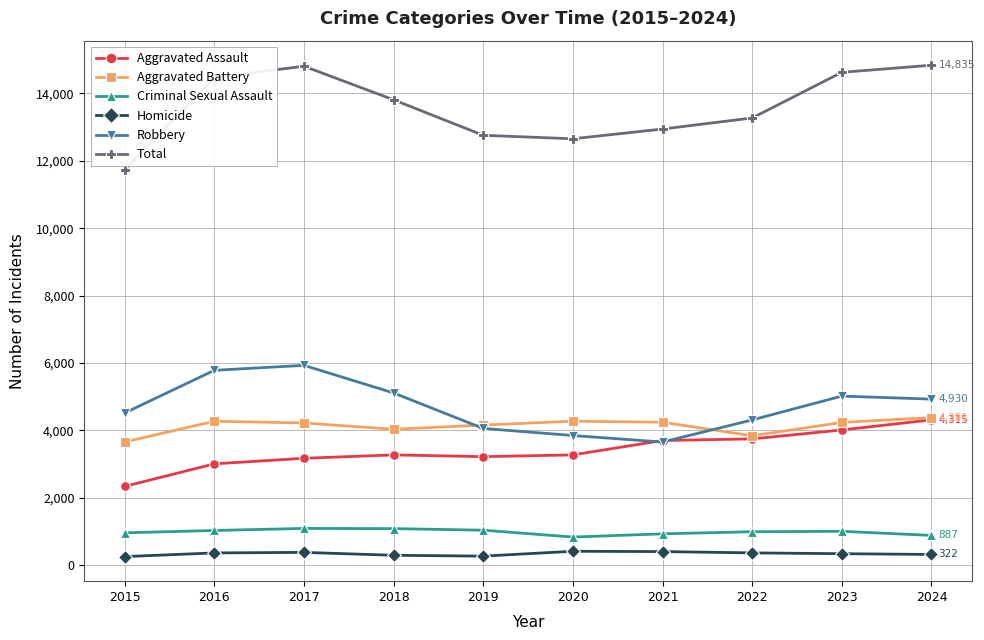

Does the chart display data point markers on the line(s)?

Yes